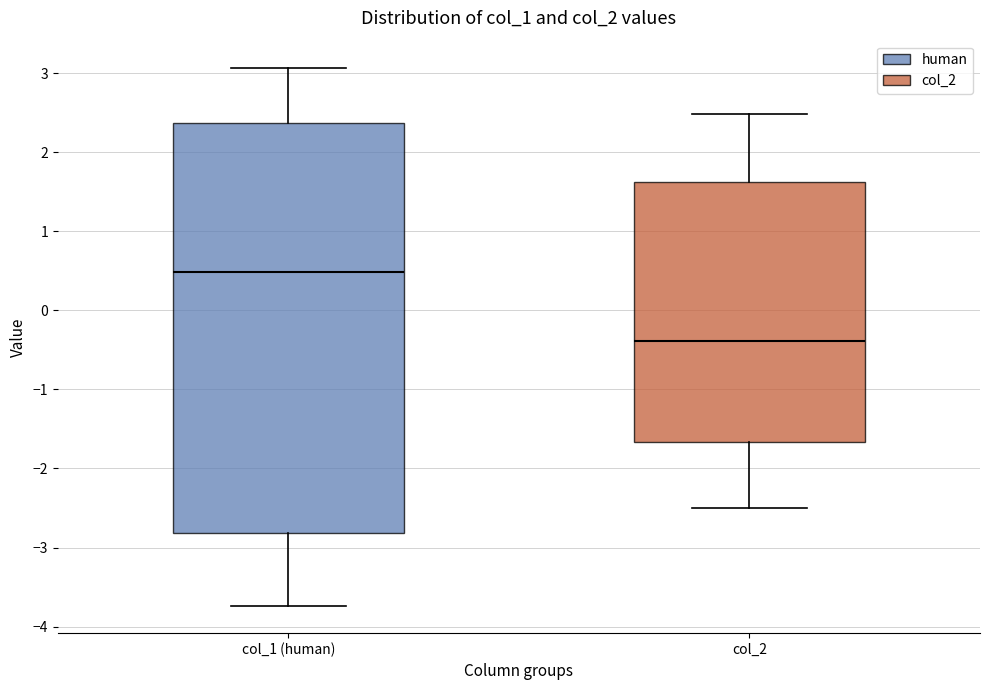

Where does the upper whisker of the box for col_1 (human) end on the y-axis? The values are not printed on the chart, so give them approximately, as read against the axis.

3.1